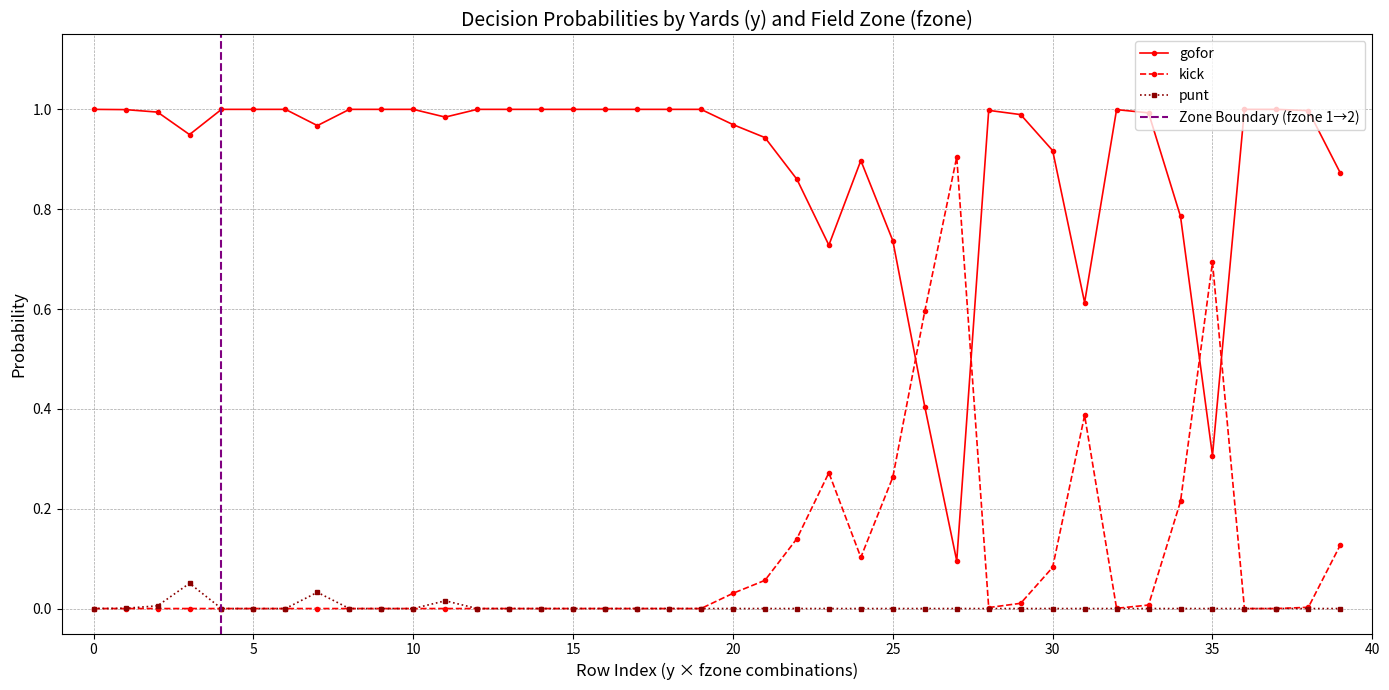

True or false: gofor has a value of 1.0 at 2.

True